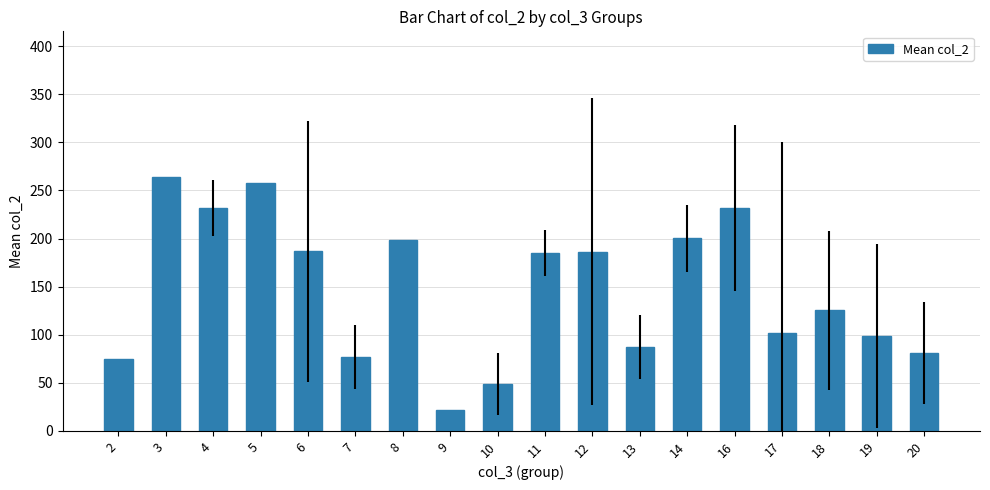

At which category does the chart reach its minimum across all series?

9